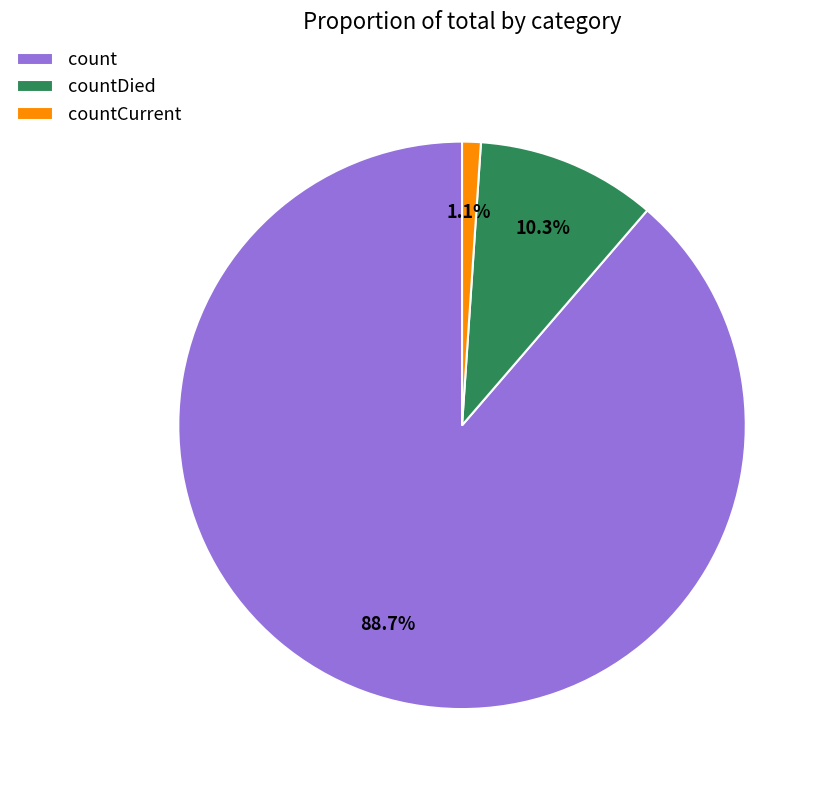

Does countDied account for over 50% of the chart?

No